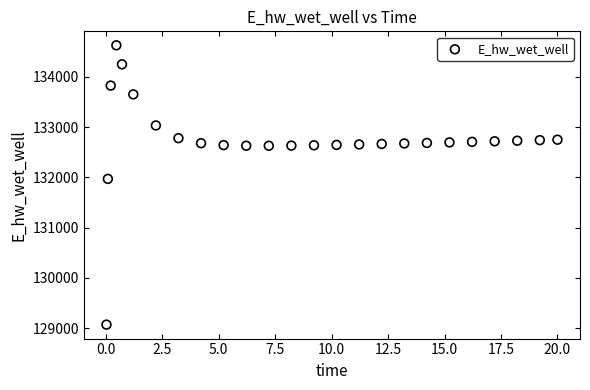

What is the range of Y values (max minus min)?

5557.3